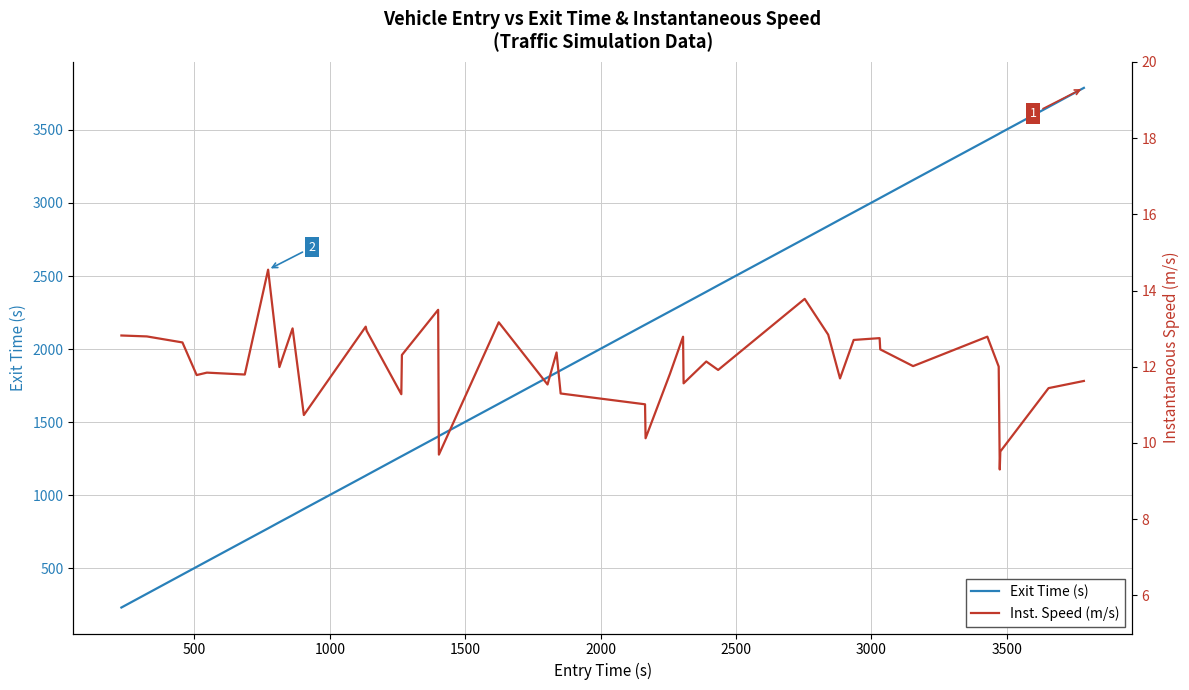

Which series has the largest total across all categories?

Exit Time (s)